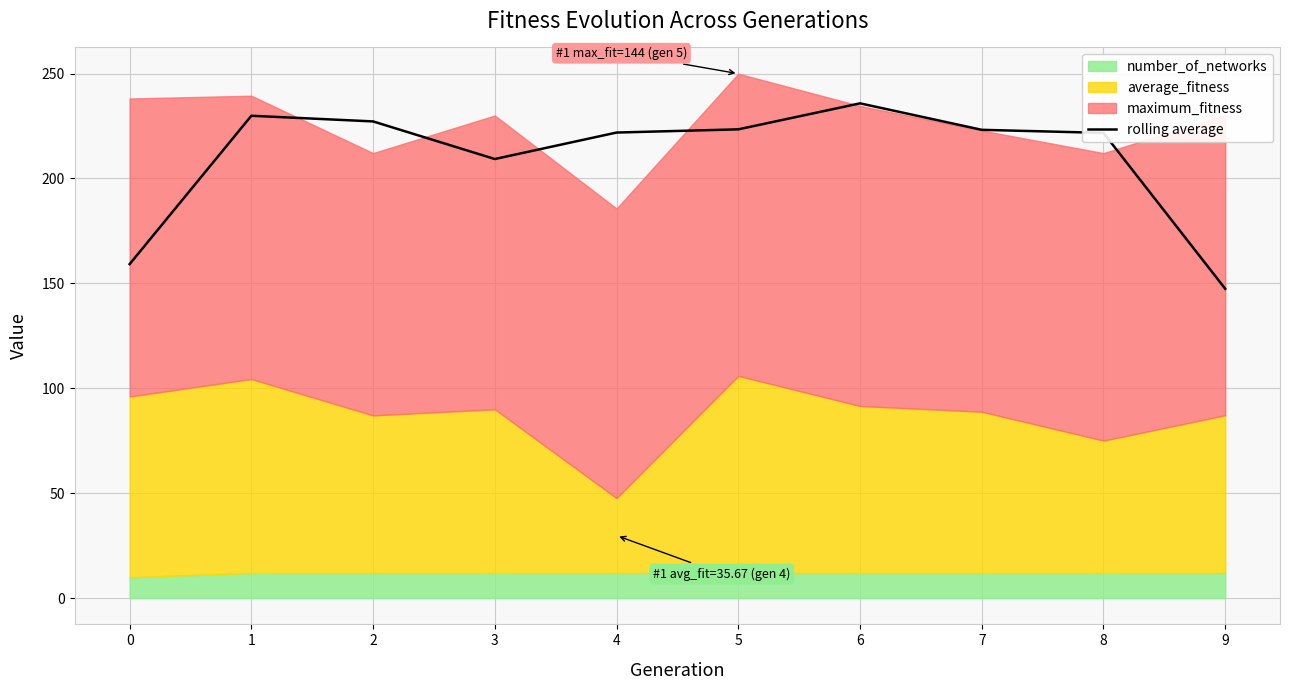

Reading left to right, transcribe all the data shown in this chart.

0=159.2	1=229.9	2=227.2	3=209.2	4=221.9	5=223.4	6=235.8	7=223.2	8=221.7	9=147.4